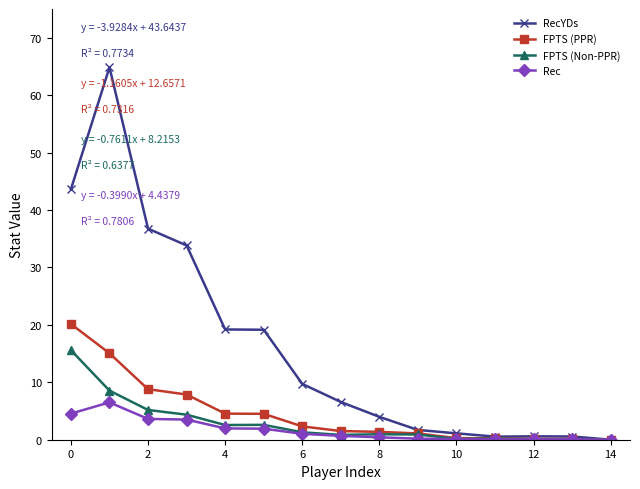

Which series has the largest total across all categories?

RecYDs